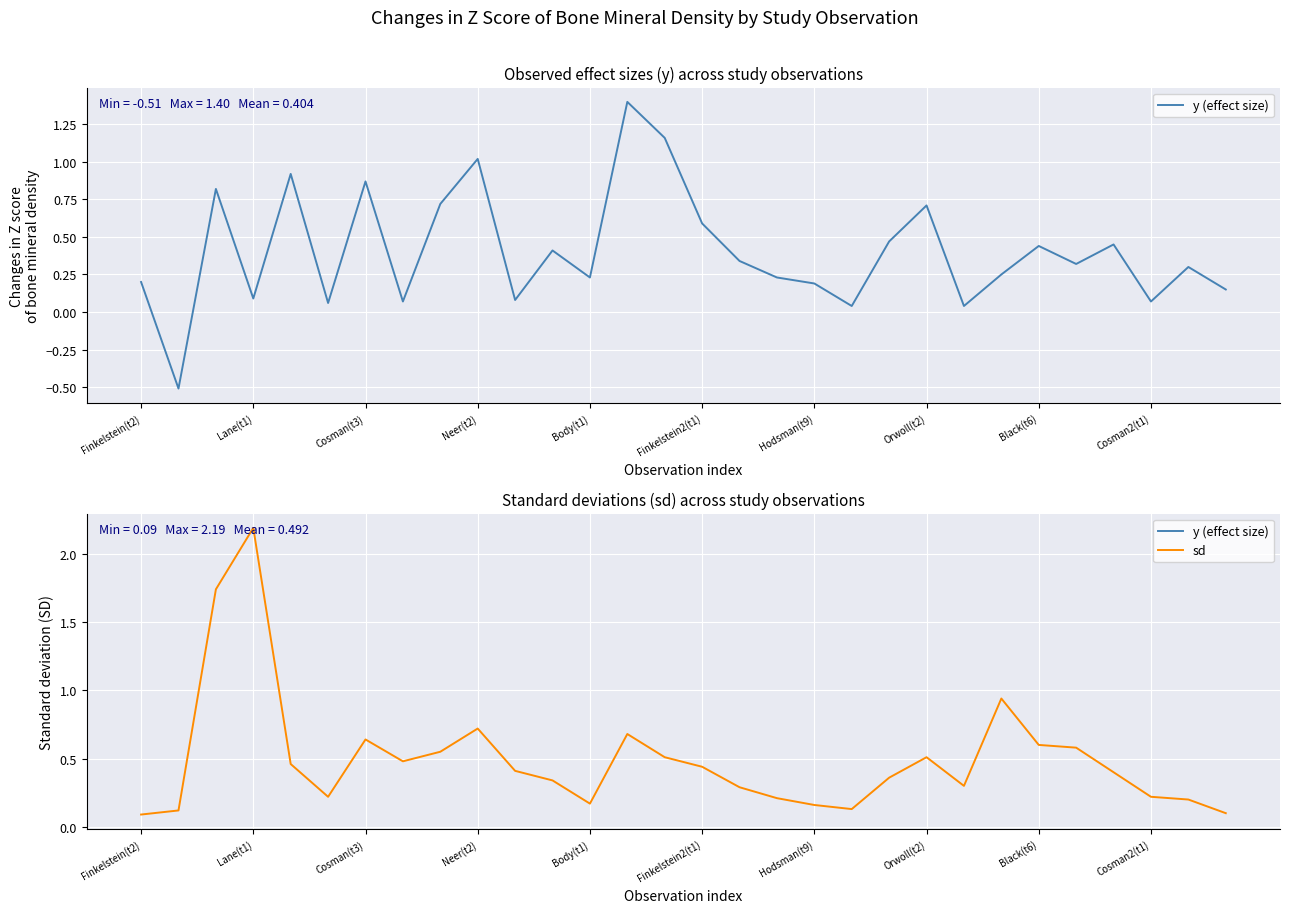

How many lines are shown in the chart?

2